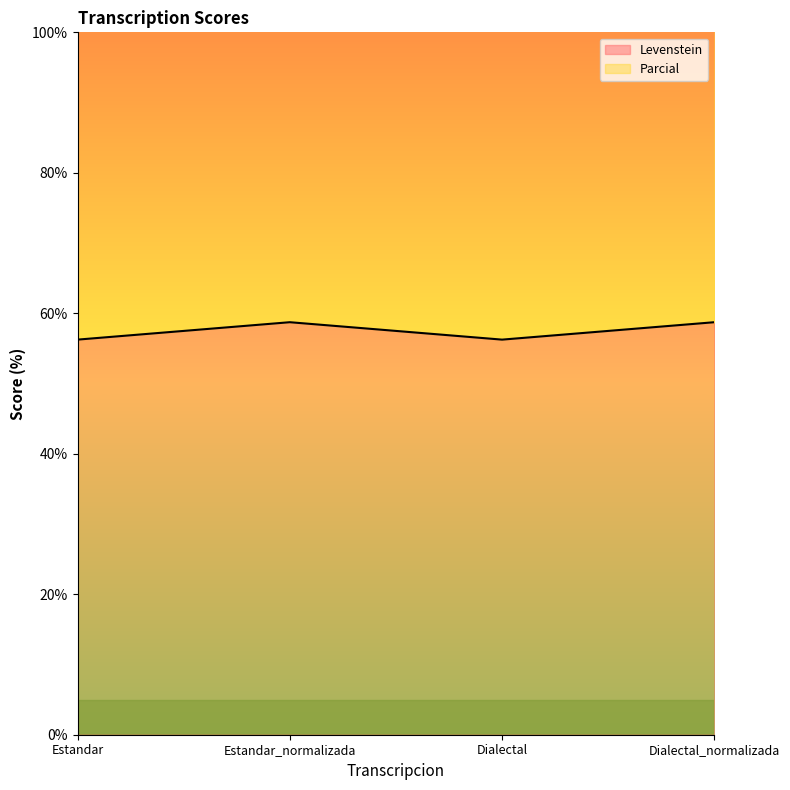

What is the spread (max minus min) of values at Dialectal?

69.8